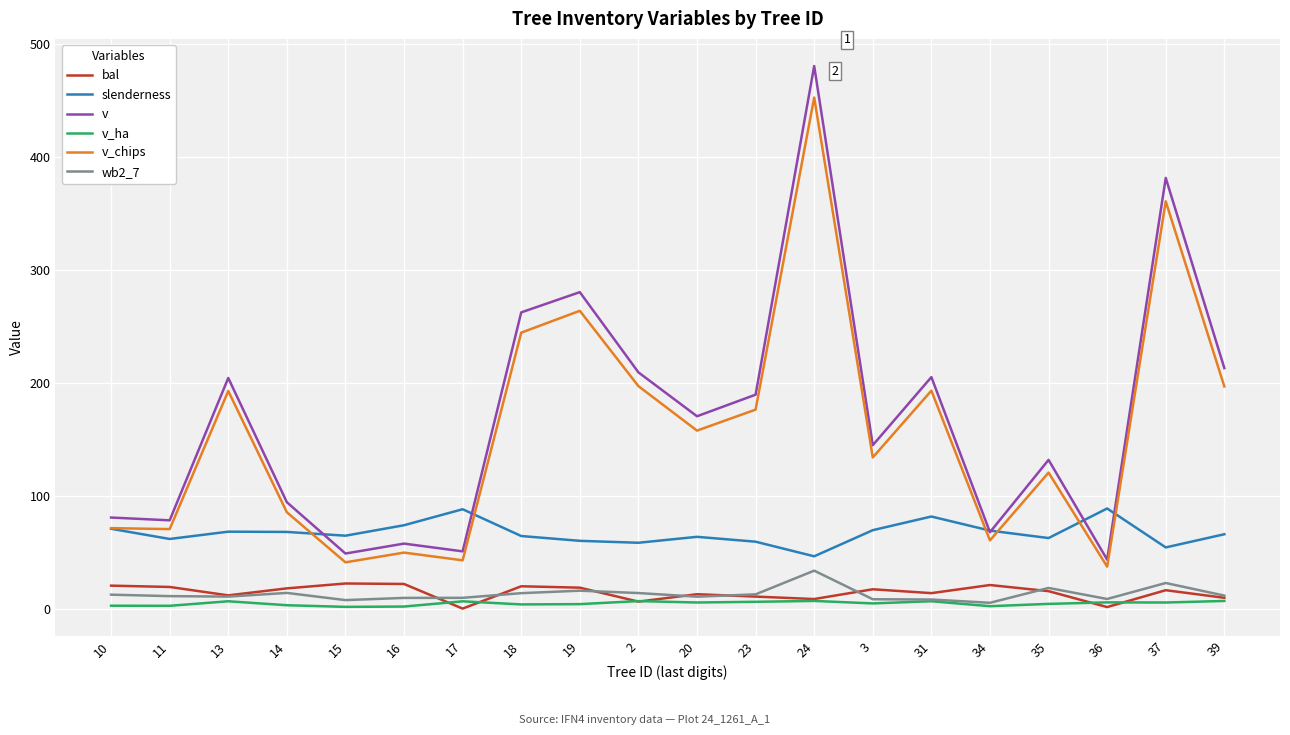

True or false: bal and v_chips cross at least once.

False